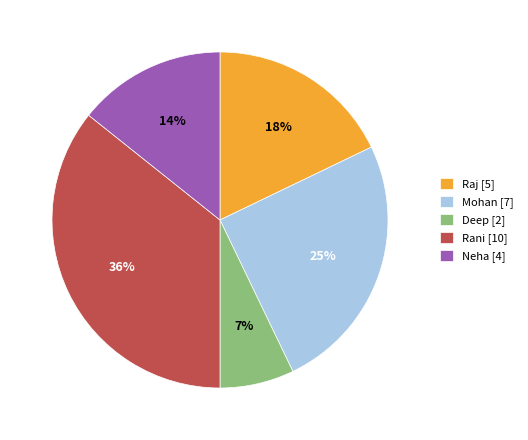

Between Deep [2] and Mohan [7], which is larger?

Mohan [7]